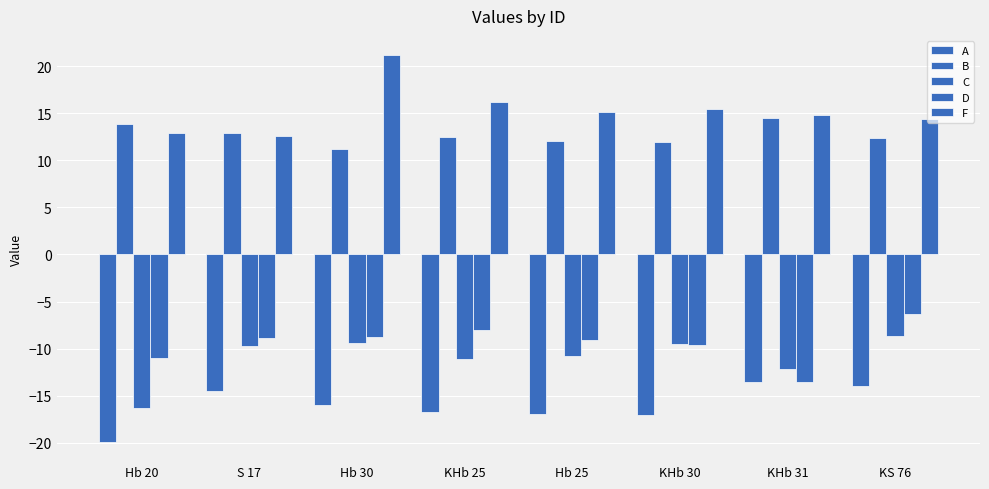

Reading right to left, extract all data points from this chart.

A: -14.0	-13.5	-17.0	-17.0	-16.7	-16.0	-14.5	-19.9
B: 12.3	14.5	12.0	12.0	12.5	11.2	12.9	13.8
C: -8.7	-12.2	-9.5	-10.8	-11.1	-9.3	-9.8	-16.3
D: -6.3	-13.5	-9.6	-9.1	-8.0	-8.7	-8.9	-11.0
F: 14.4	14.8	15.5	15.1	16.2	21.1	12.6	12.9